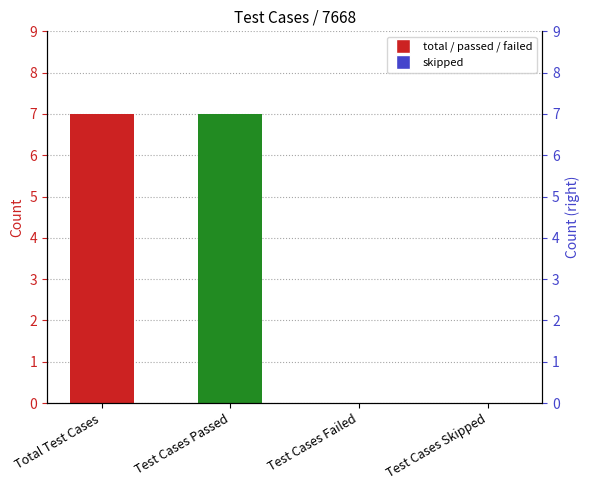

Are the bars horizontal?

No